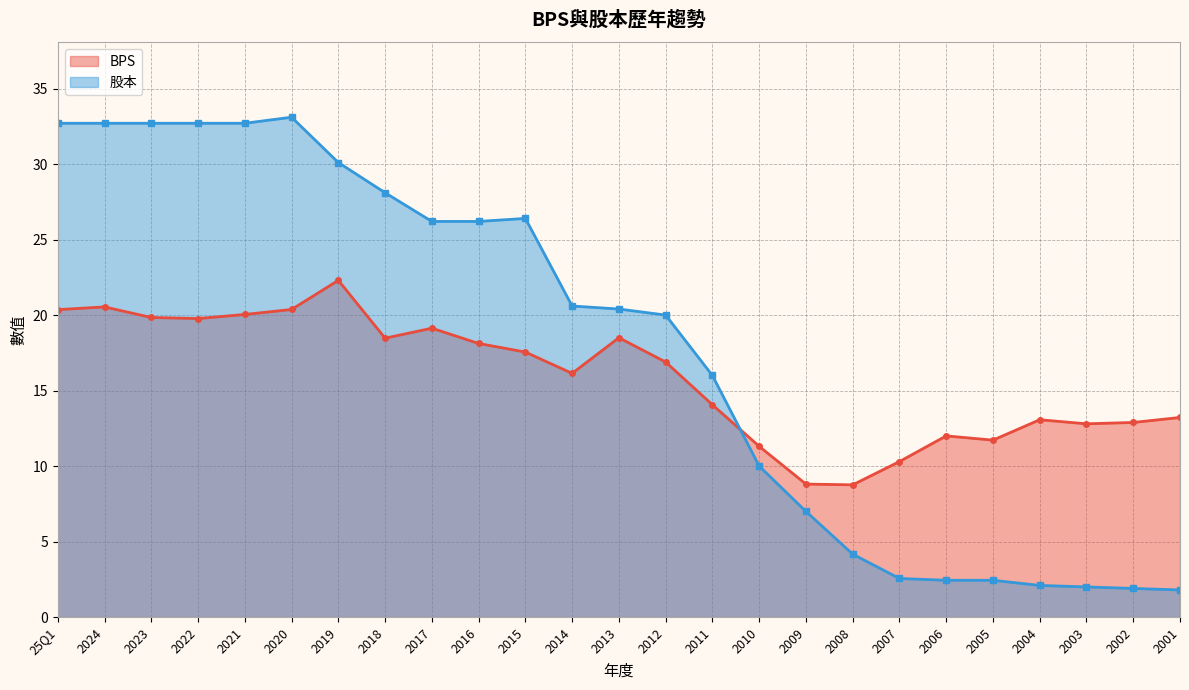

Does the chart display data point markers on the line(s)?

Yes